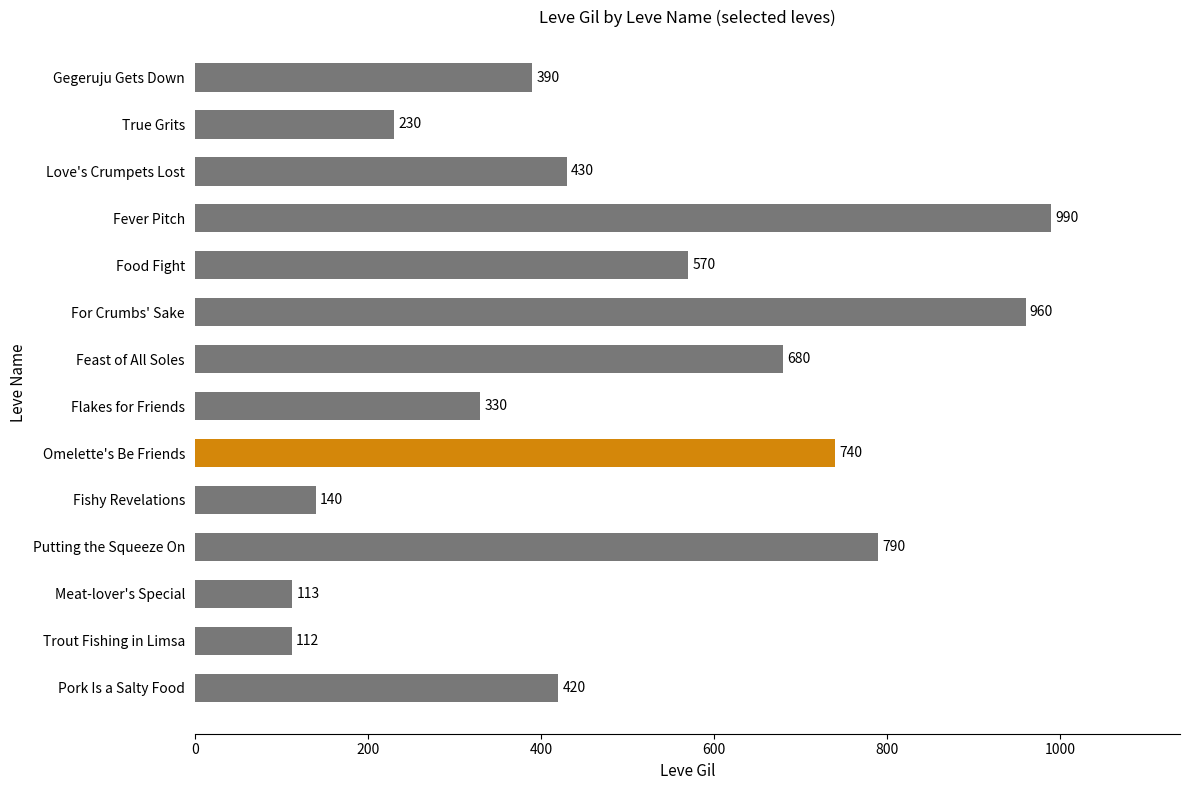

At which label is the value closest to 551?

Food Fight